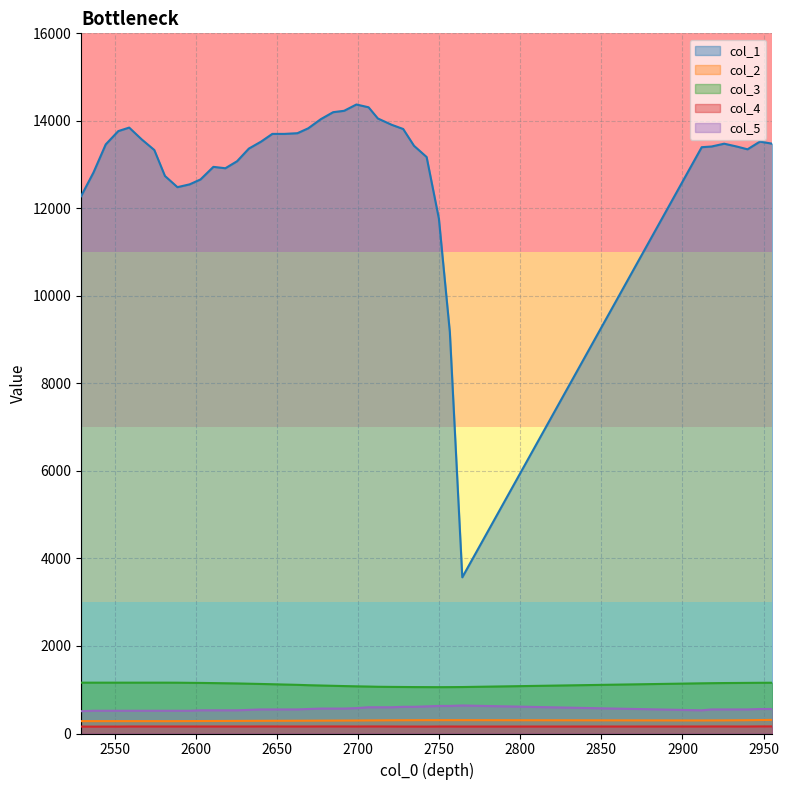

Reading left to right, list all the values displayed in this chart.

col_1: 12277	12821	13462	13766	13846	13574	13334	12741	12485	12549	12661	12949	12917	13077	13366	13526	13702	13702	13718	13830	14038	14198	14230	14374	14310	14054	13910	13814	13430	13174	11765	9172	3569	13398	13414	13478	13414	13350	13526	13478
col_2: 283	283	283	283	283	283	283	282	283	284	285	286	287	288	289	290	291	291	292	293	294	295	296	297	299	300	302	303	304	305	305	305	305	298	299	300	302	304	308	311
col_3: 1162	1162	1162	1162	1162	1162	1162	1162	1161	1158	1156	1152	1148	1144	1138	1132	1126	1119	1112	1104	1097	1090	1084	1078	1073	1068	1065	1063	1061	1060	1059	1060	1062	1147	1150	1153	1155	1157	1159	1160
col_4: 158	157	158	158	160	160	160	160	160	160	160	160	160	160	160	161	161	160	160	160	161	161	161	160	161	161	160	159	159	158	160	160	159	160	161	161	160	160	162	162
col_5: 510	520	520	520	520	520	520	520	520	520	530	530	530	530	540	550	550	550	550	560	570	570	570	580	600	600	600	610	610	620	630	630	640	530	550	550	550	550	560	560